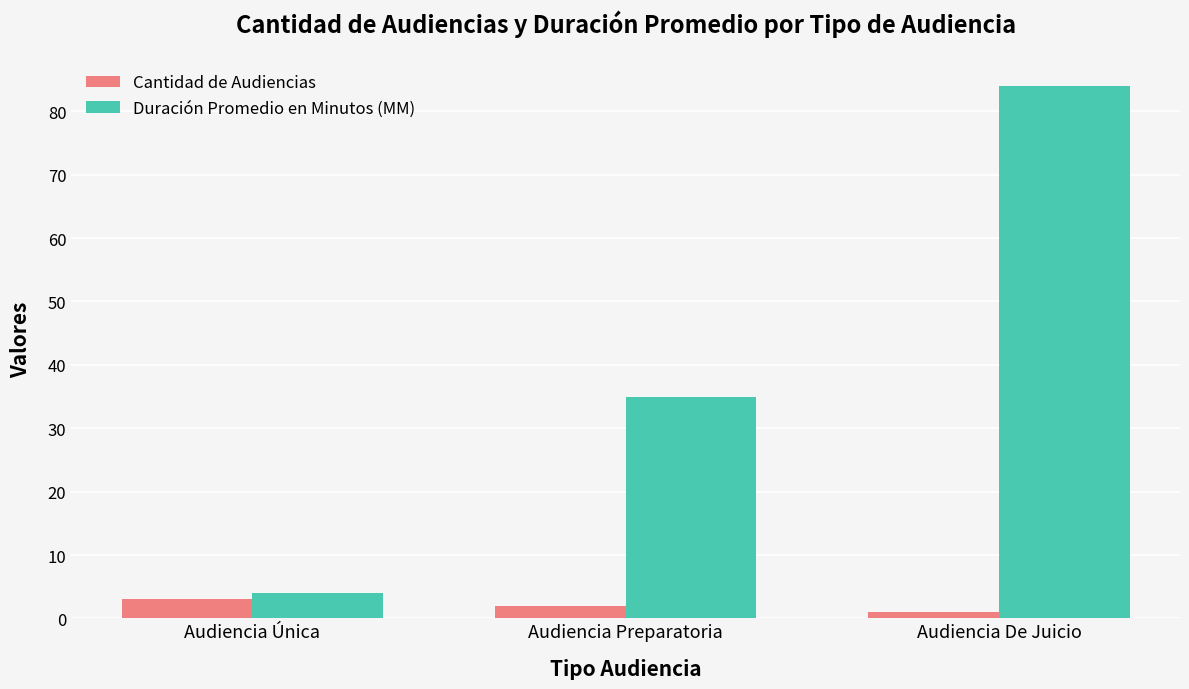

What is the label of the 2nd bar from the left?

Audiencia Preparatoria